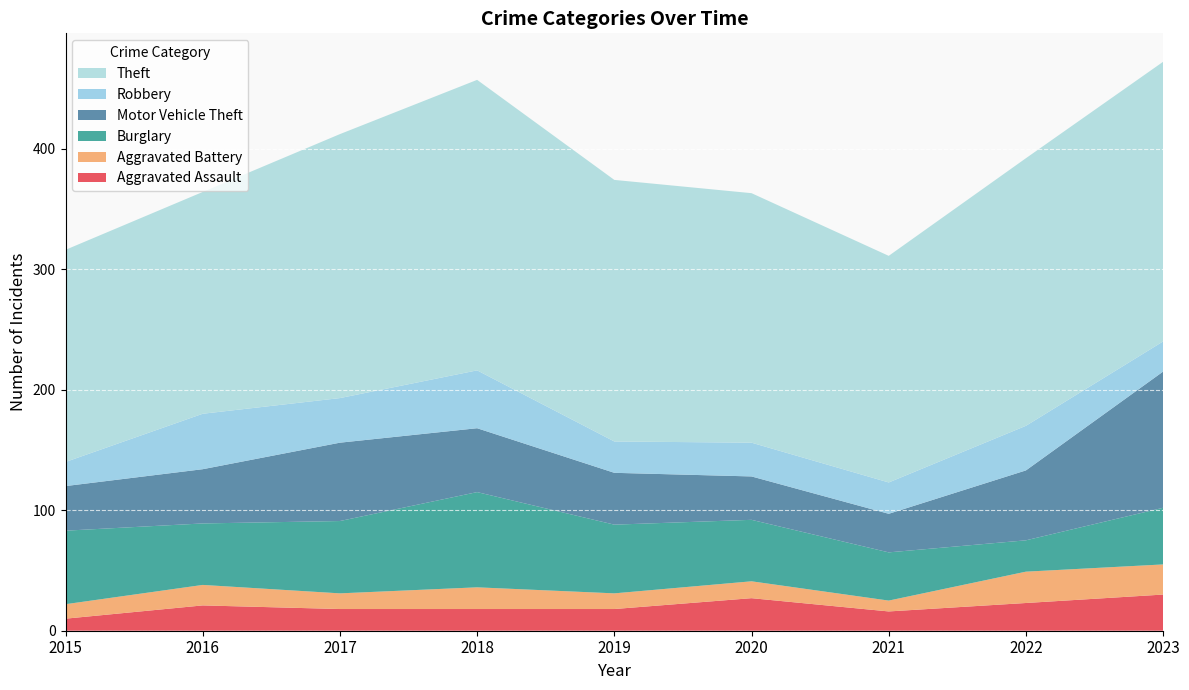

Reading right to left, transcribe all the data shown in this chart.

Aggravated Assault: 30	23	16	27	18	18	18	21	10
Aggravated Battery: 25	26	9	14	13	18	13	17	12
Burglary: 47	26	40	51	57	79	60	51	61
Motor Vehicle Theft: 113	58	32	36	43	53	65	45	37
Robbery: 25	37	26	28	26	48	37	46	20
Theft: 232	222	188	207	217	241	219	184	176